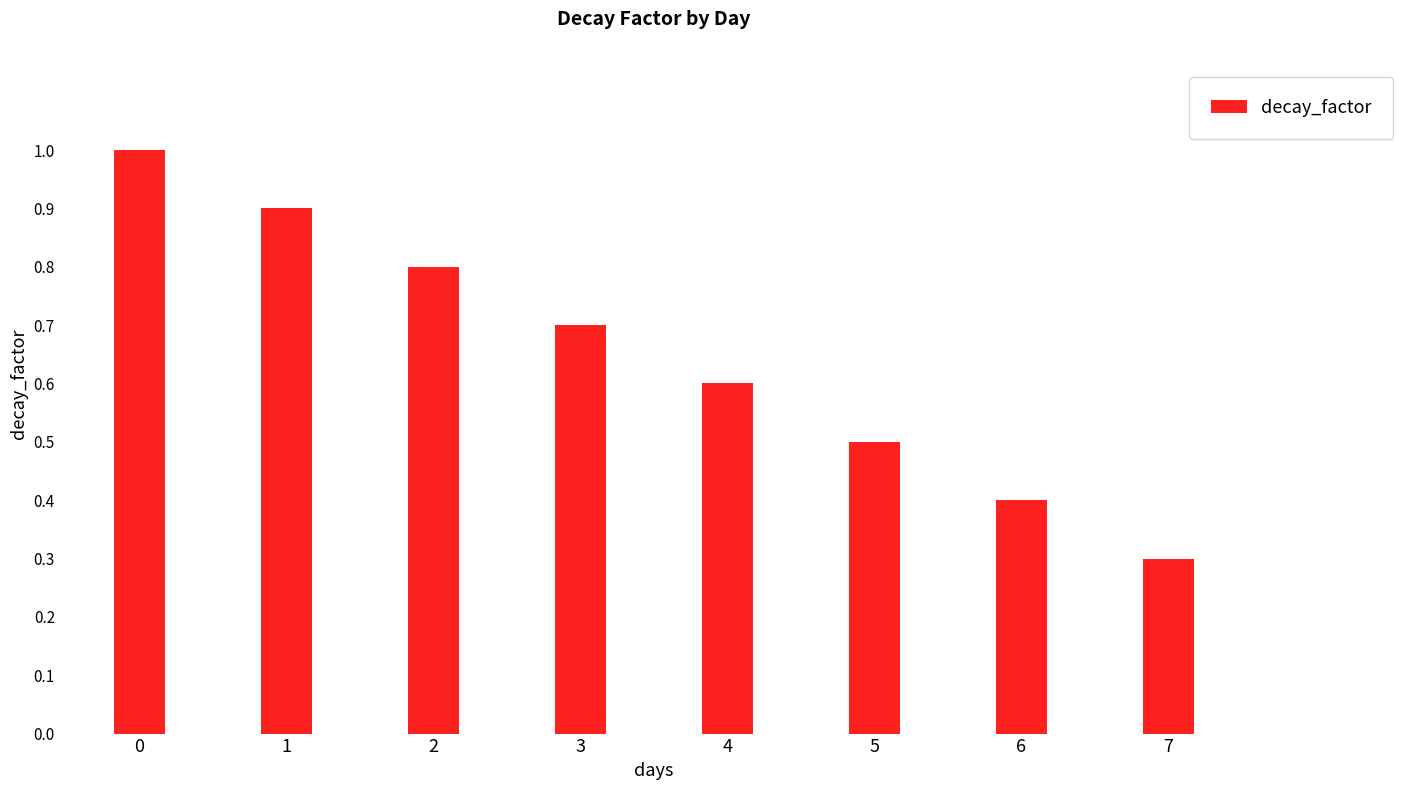

What is the difference between the values at 0 and 7?

0.7